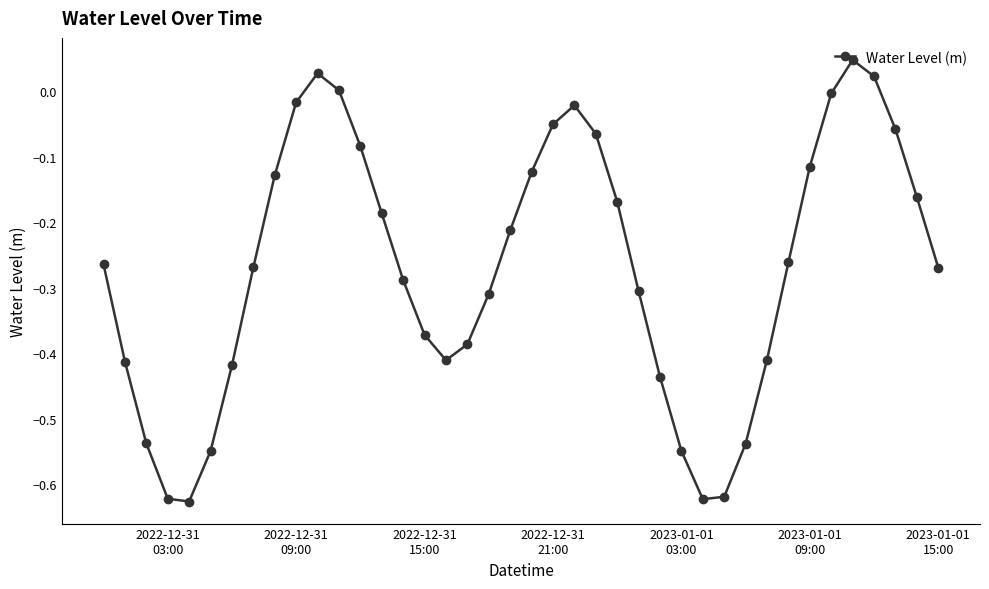

How many points are higher than both their immediate neighbors (excluding endpoints)?

3